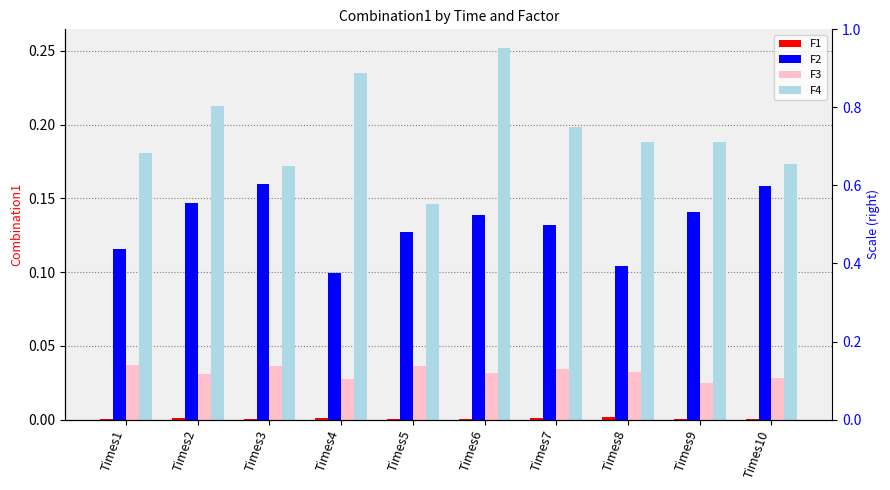

True or false: F1 has a value of 0.0 at Times7.

False